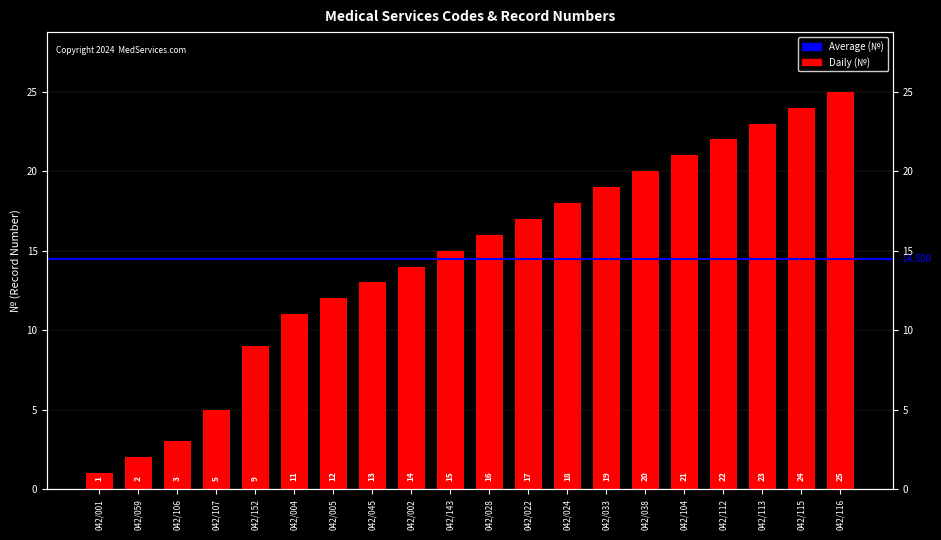

Which has a higher value, 042/116 or 042/115?

042/116